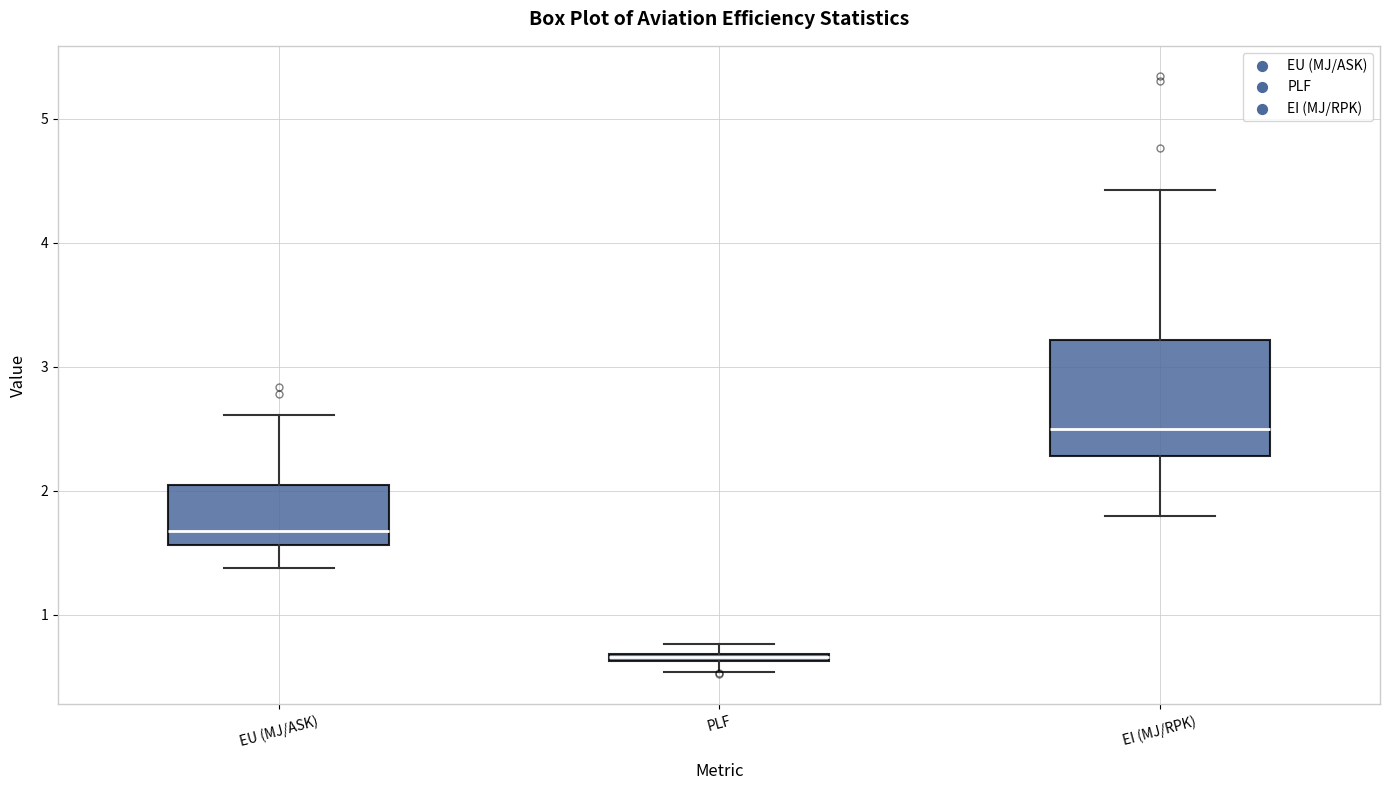

Where is the upper edge of the box for EU (MJ/ASK) on the y-axis? The values are not printed on the chart, so give them approximately, as read against the axis.

2.0